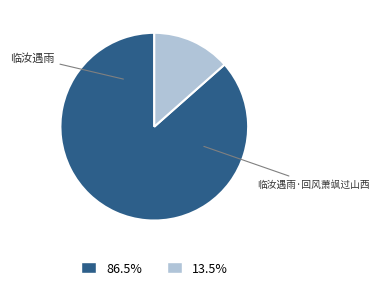

To the nearest percent, what portion does 临汝遇雨 represent?

87%